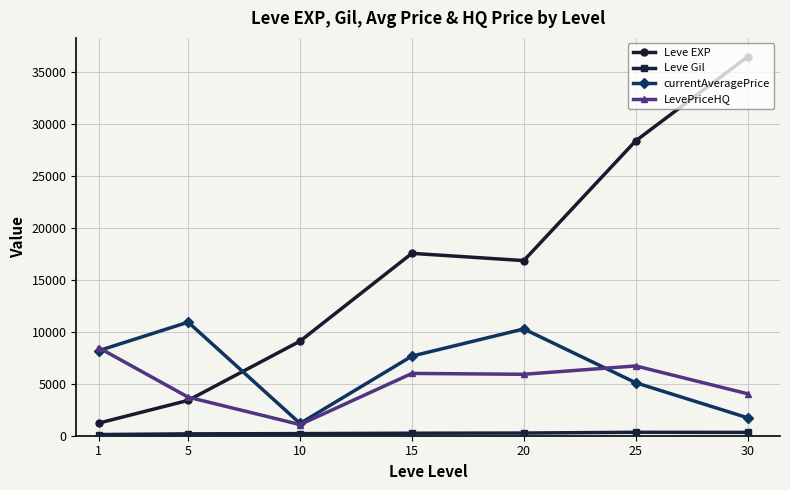

What is the total value across all series at 30?

42584.3